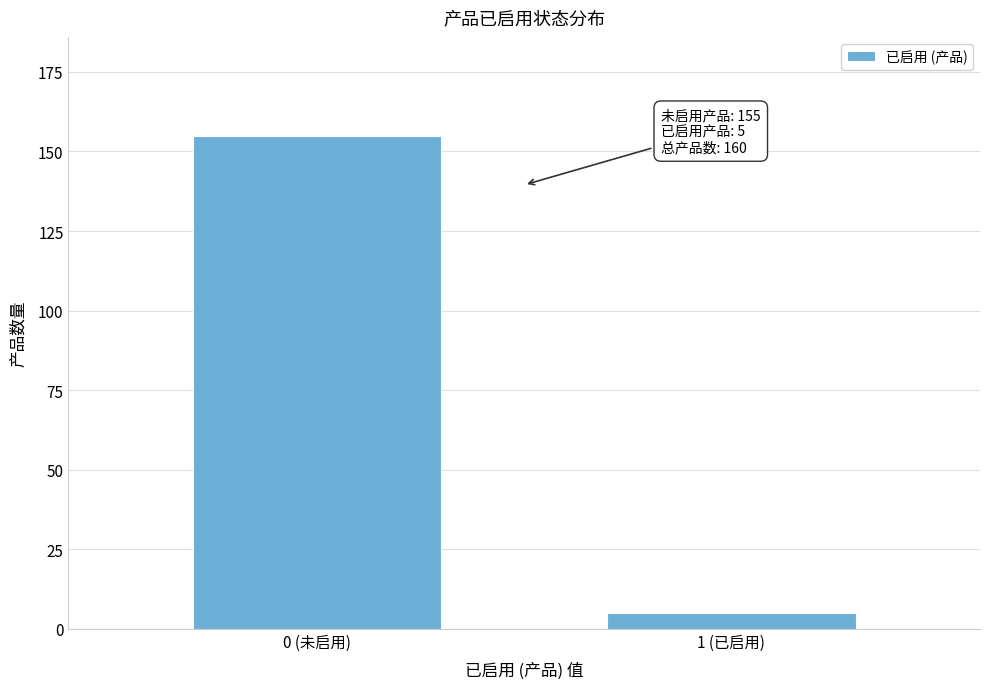

Reading left to right, extract all data points from this chart.

0 (未启用)=155	1 (已启用)=5